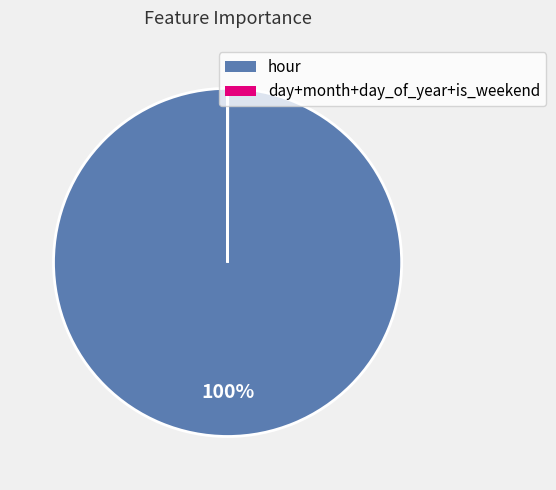

Does any single category account for the majority?

Yes